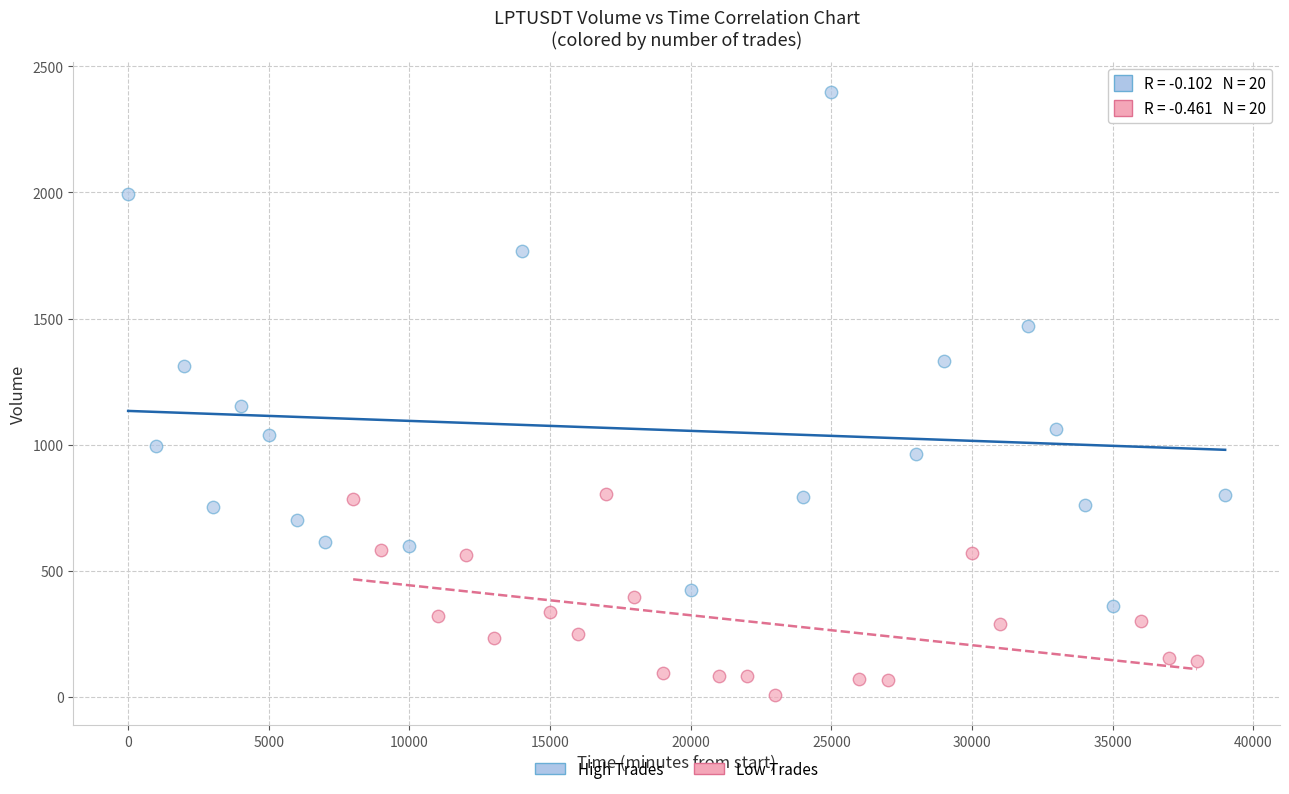

Which series reaches the maximum Y coordinate?

High Trades